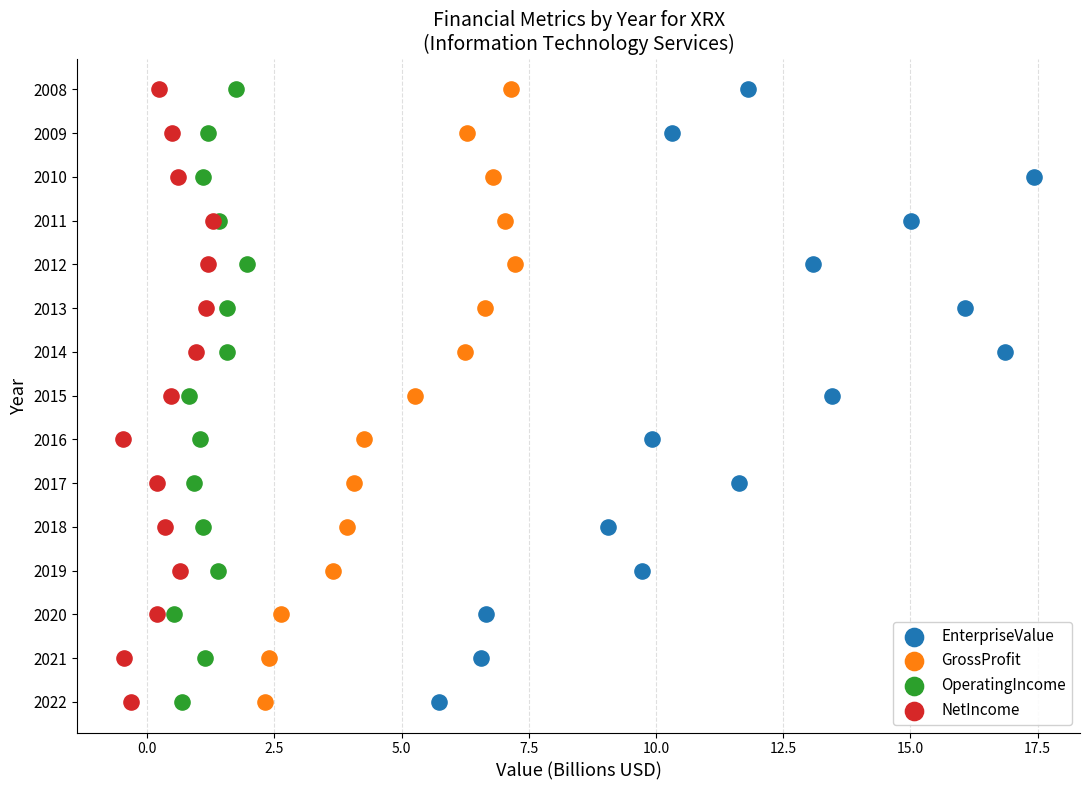

What are all the series names shown in the legend?

EnterpriseValue, GrossProfit, OperatingIncome, NetIncome